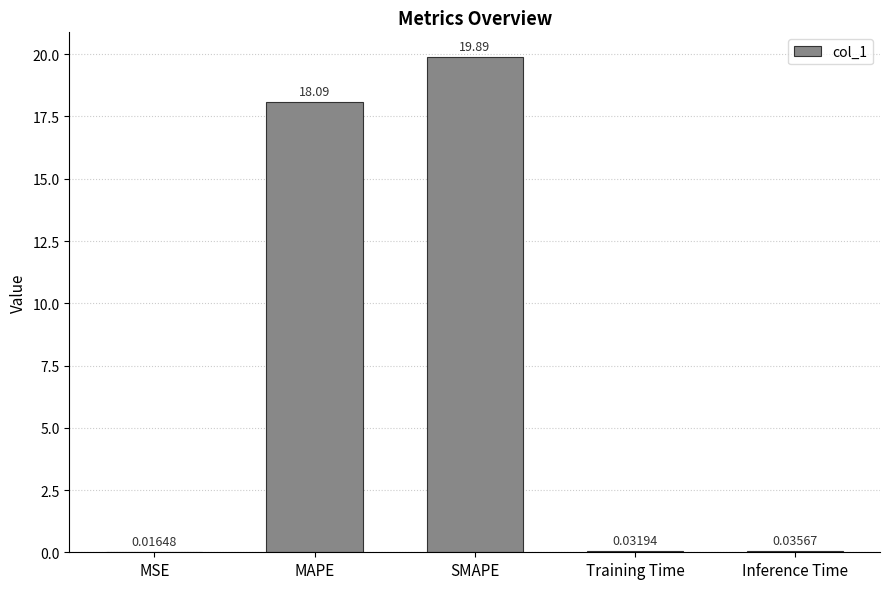

What is the sum of the values at MAPE and SMAPE?

38.0